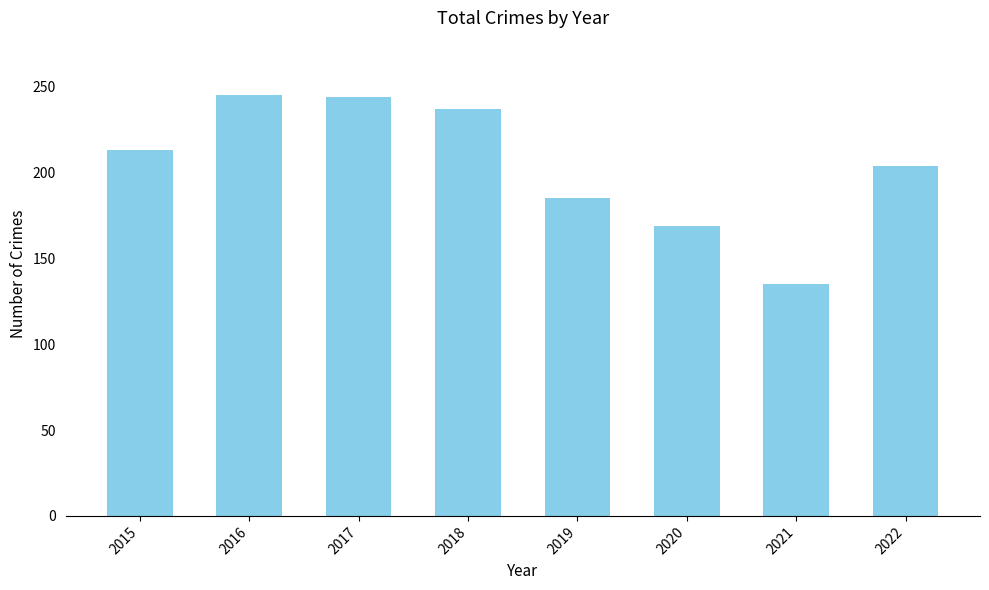

At which label is the value closest to 190?

2019